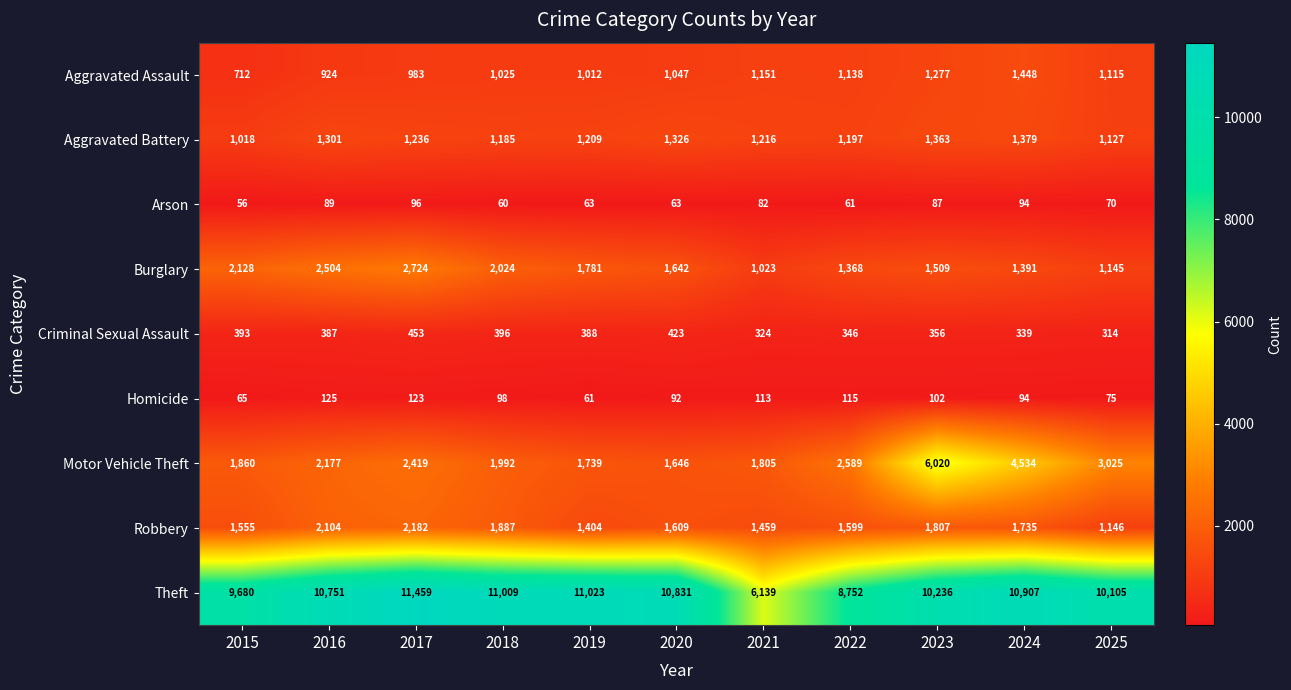

Which series has the largest total across all categories?

Theft